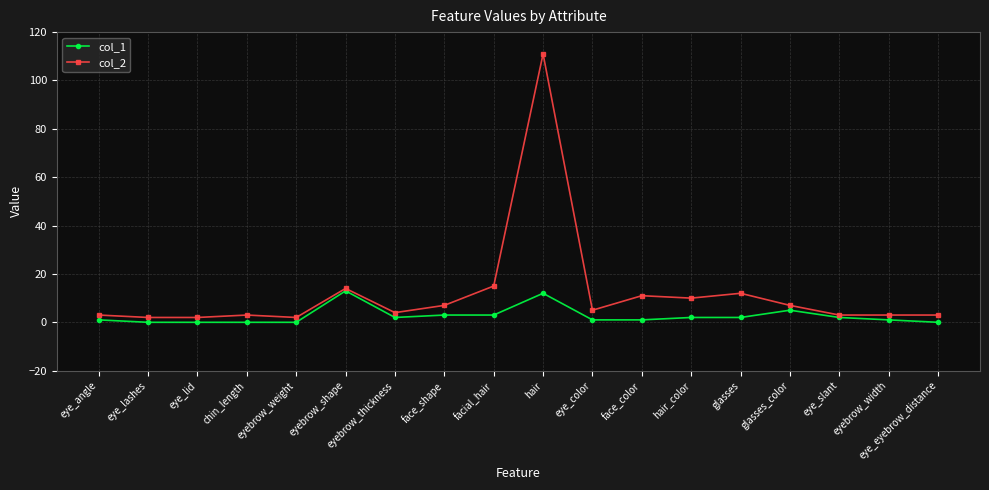

Which series has the widest spread of values?

col_2